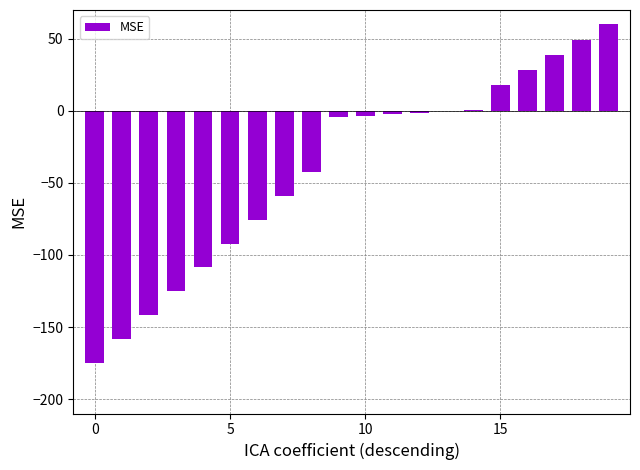

Which label corresponds to the largest value in the chart?

19